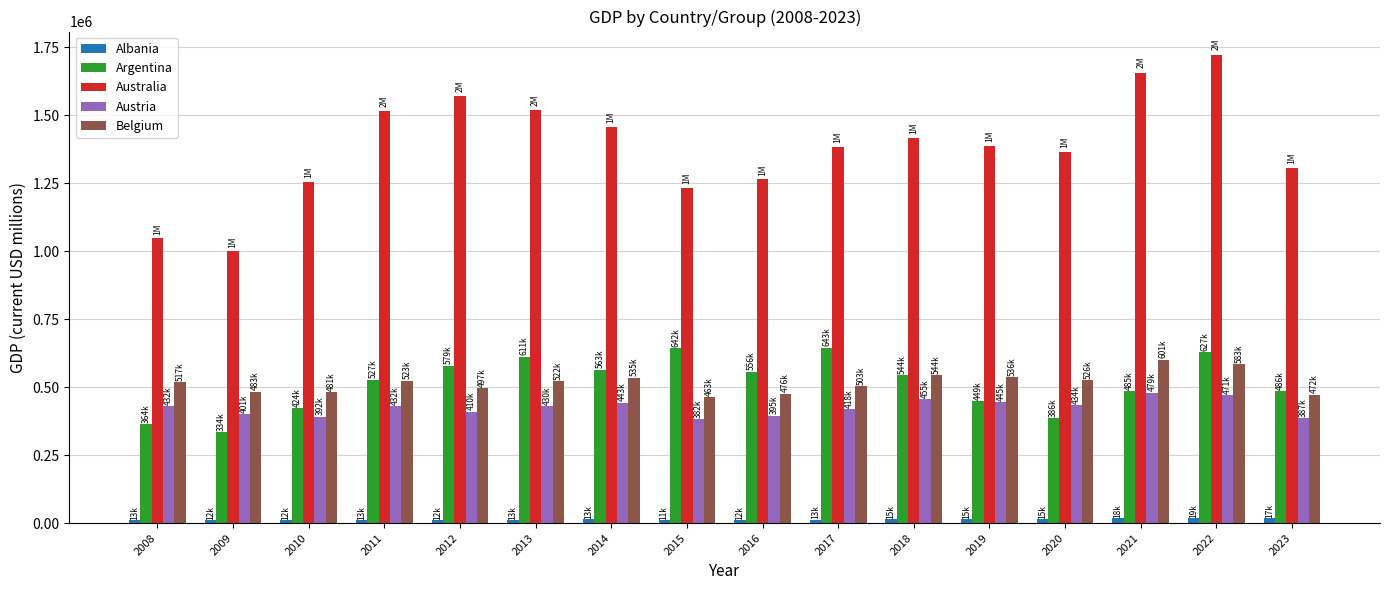

Which category has the lowest value in the Australia series?

2009